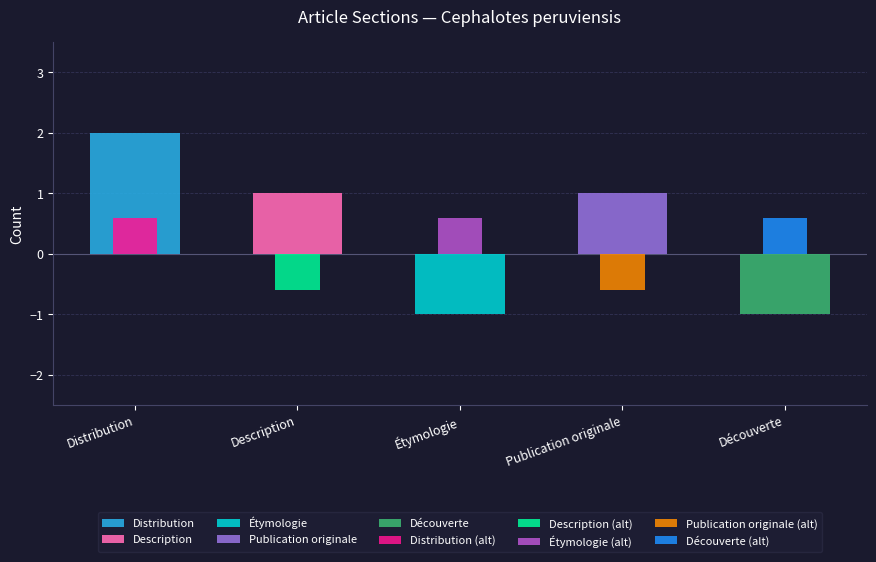

What is the approximate value of Publication originale (alt) at Étymologie?

-0.6